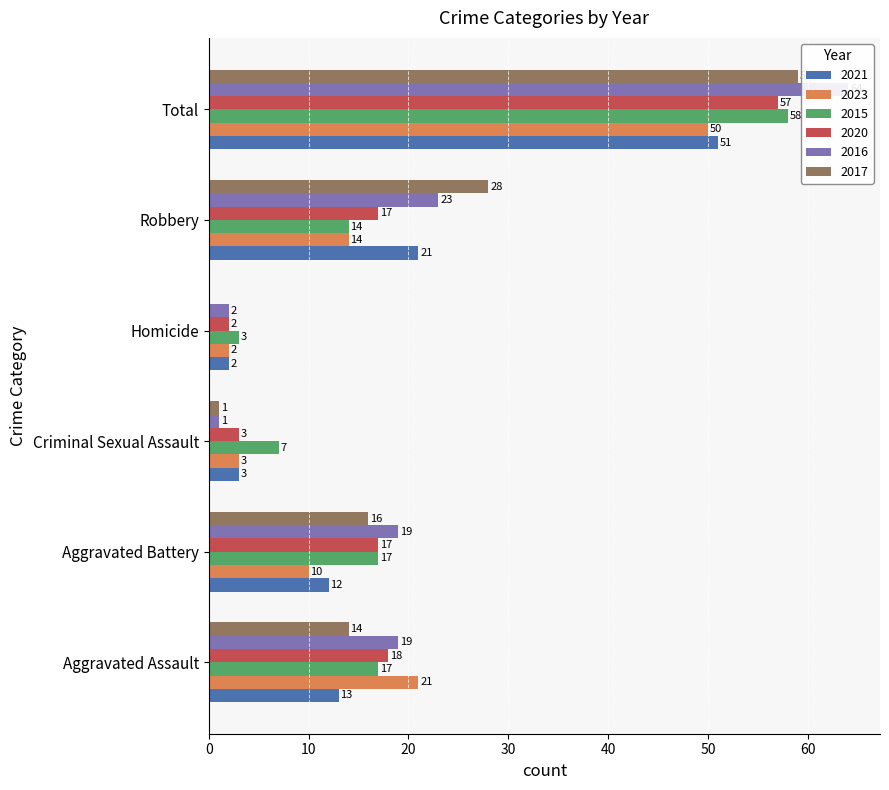

Reading right to left, extract all data points from this chart.

2021: Total=51	Robbery=21	Homicide=2	Criminal Sexual Assault=3	Aggravated Battery=12	Aggravated Assault=13
2023: Total=50	Robbery=14	Homicide=2	Criminal Sexual Assault=3	Aggravated Battery=10	Aggravated Assault=21
2015: Total=58	Robbery=14	Homicide=3	Criminal Sexual Assault=7	Aggravated Battery=17	Aggravated Assault=17
2020: Total=57	Robbery=17	Homicide=2	Criminal Sexual Assault=3	Aggravated Battery=17	Aggravated Assault=18
2016: Total=64	Robbery=23	Homicide=2	Criminal Sexual Assault=1	Aggravated Battery=19	Aggravated Assault=19
2017: Total=59	Robbery=28	Homicide=0	Criminal Sexual Assault=1	Aggravated Battery=16	Aggravated Assault=14